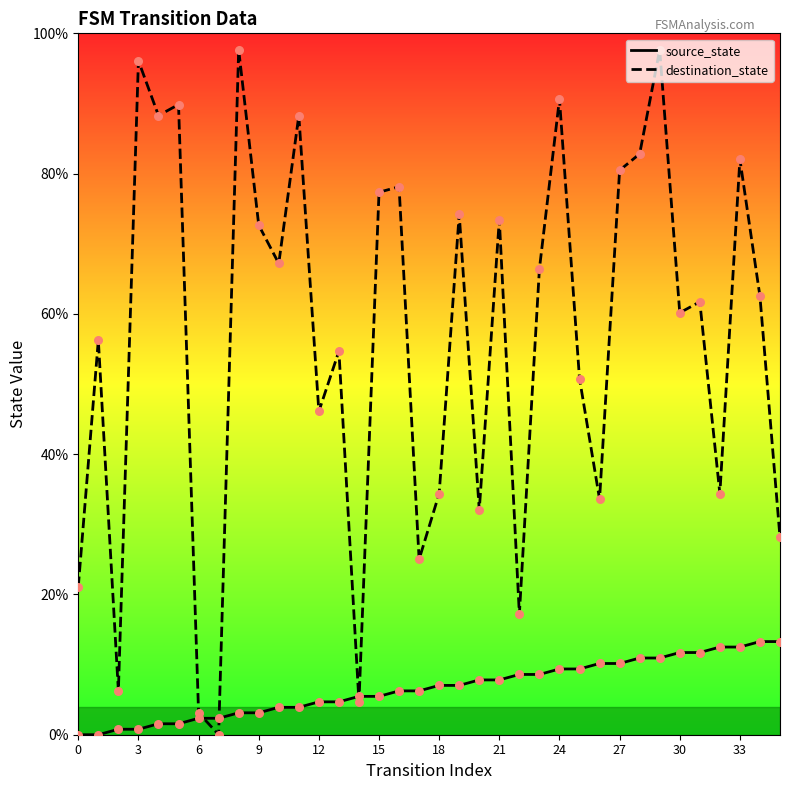

Which series has the largest total across all categories?

destination_state